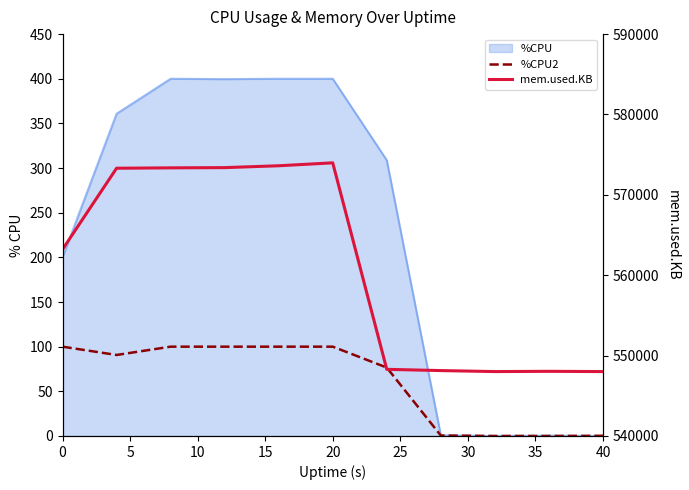

True or false: mem.used.KB and %CPU2 intersect in this chart.

False